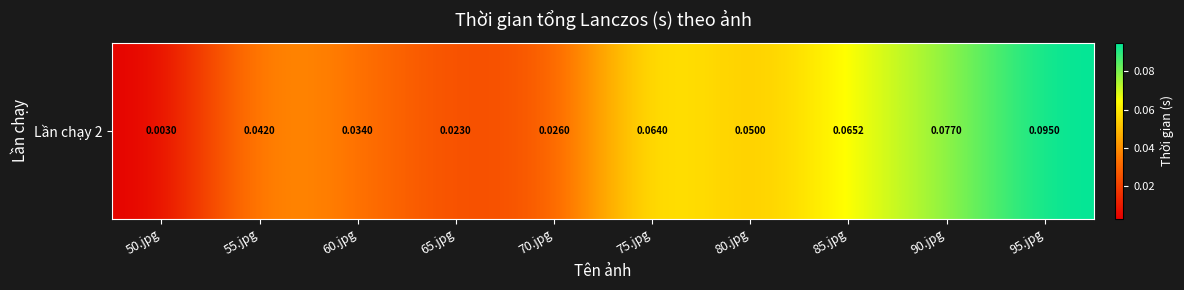

List the labels in order of value, smallest first.

50.jpg, 65.jpg, 70.jpg, 60.jpg, 55.jpg, 80.jpg, 75.jpg, 85.jpg, 90.jpg, 95.jpg